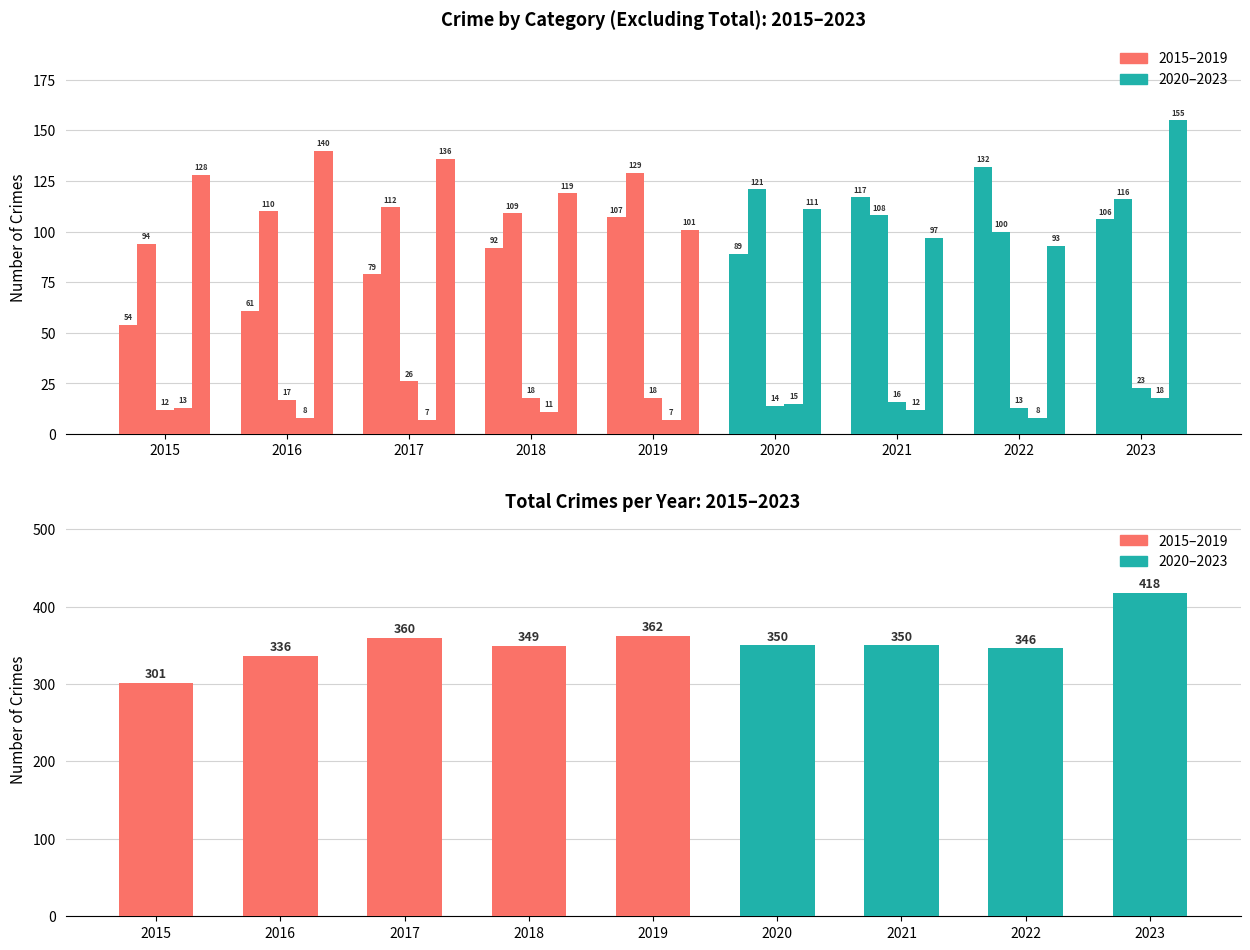

Are the bars horizontal?

No